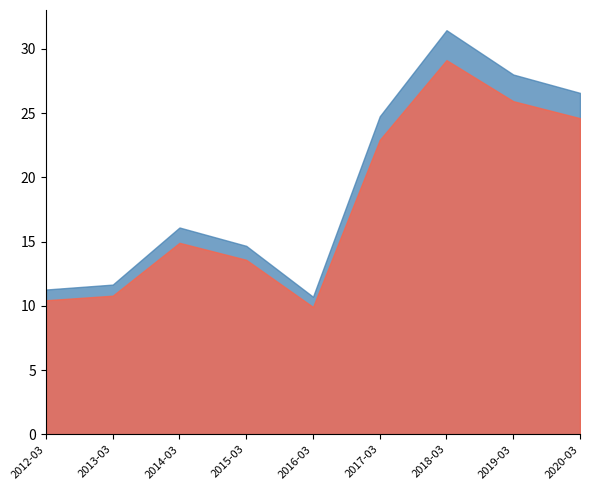

What is the average value?

18.0